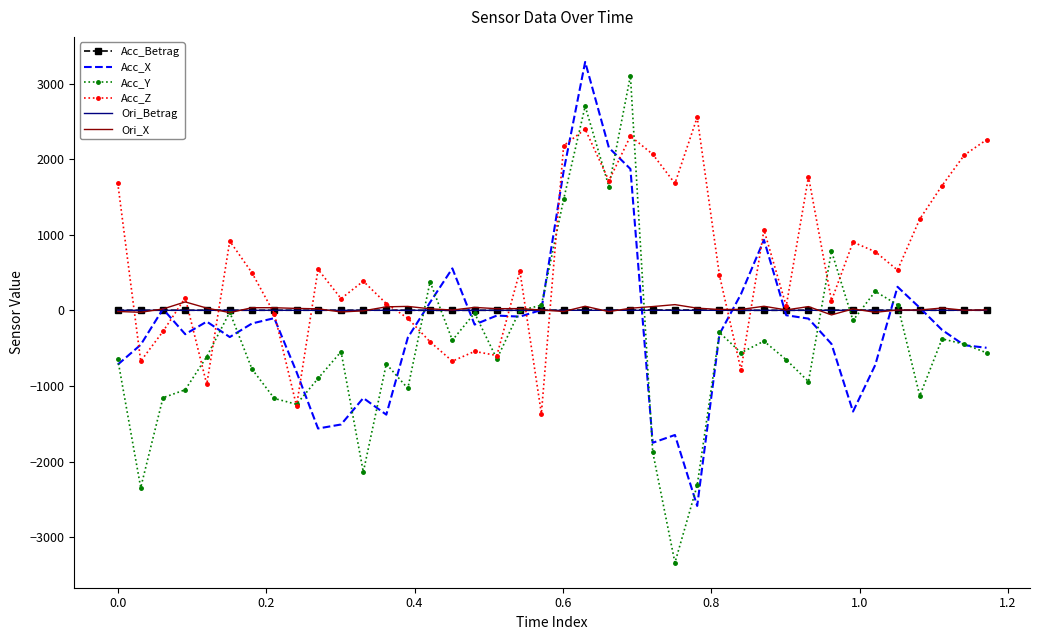

At how many categories does at least one series exceed 2390?

3